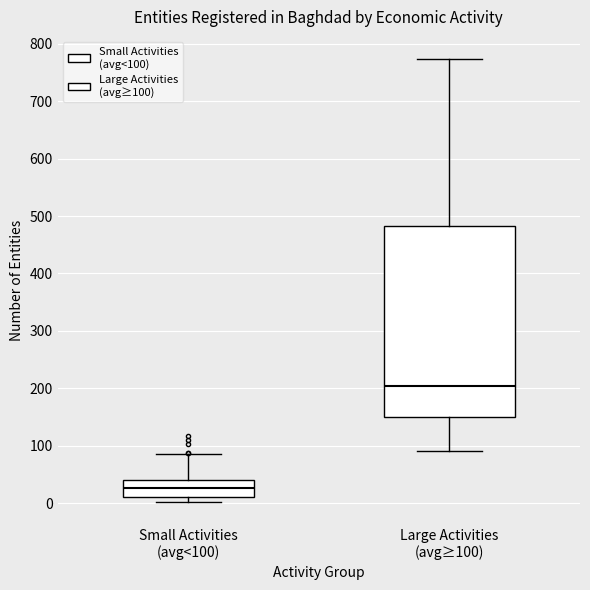

Reading left to right, read every box against the y-axis: the position of its median line, the range the box covers, and the ends of its whiskers. The values are not printed on the chart, so give them approximately, as read against the axis.

Small Activities (avg<100): median 30, box 10 to 40, whiskers 0 to 90
Large Activities (avg≥100): median 200, box 150 to 480, whiskers 90 to 770